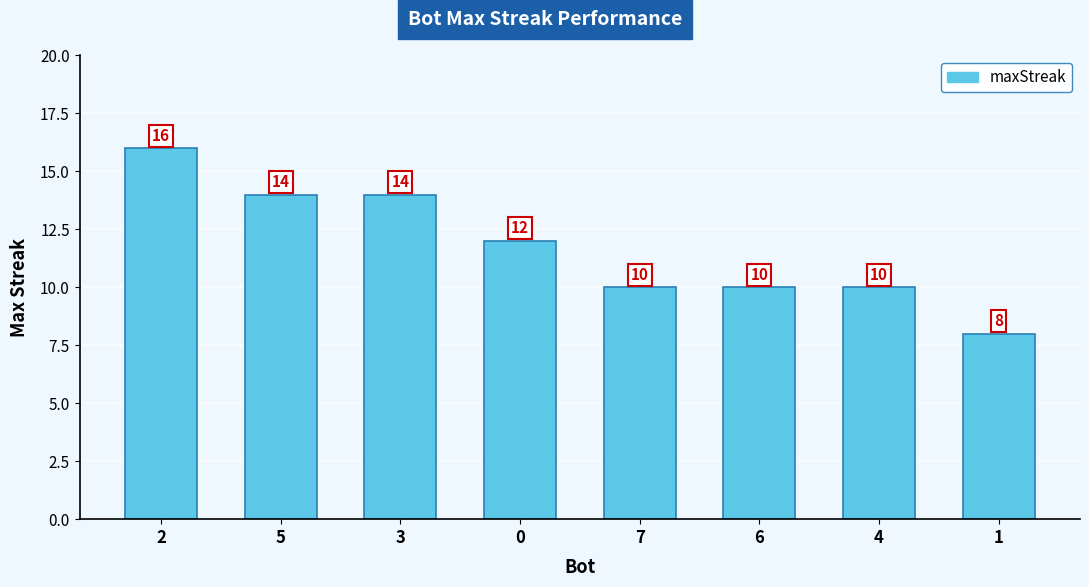

What is the label of the 8th bar from the right?

2